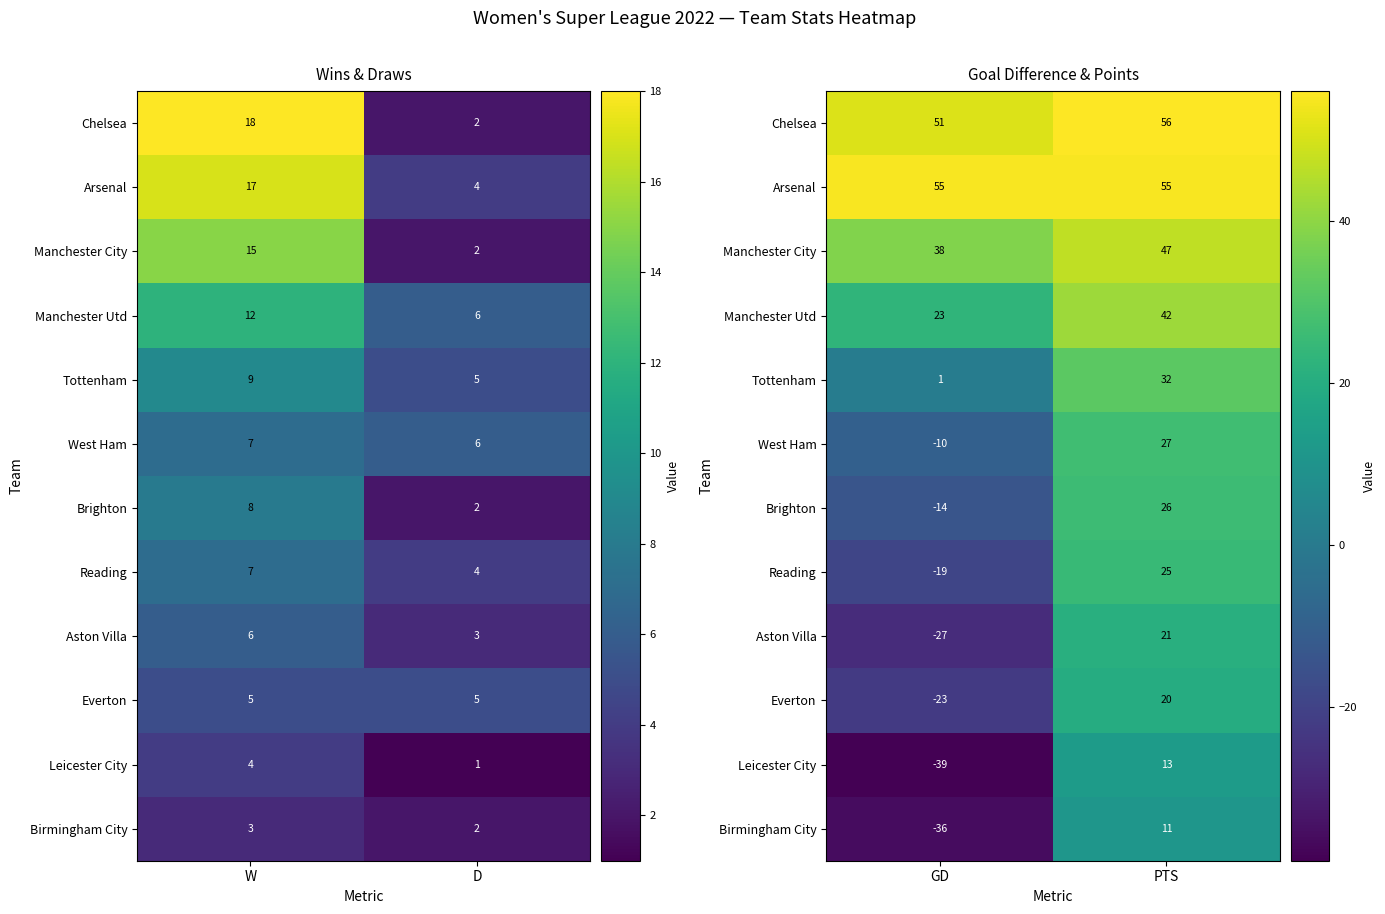

What is the difference between the maximum and minimum values in the Everton series?

43